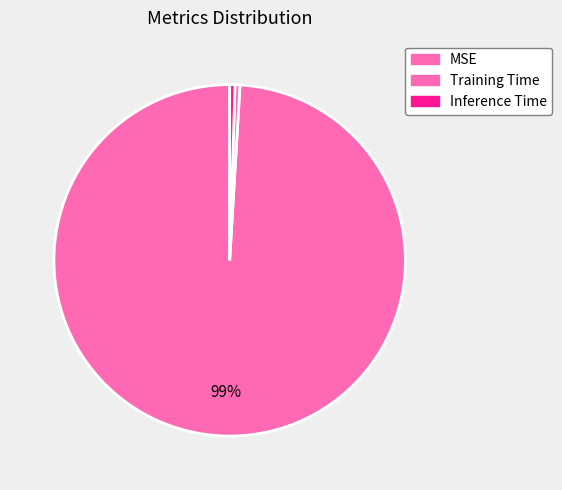

Which category accounts for the majority?

MSE